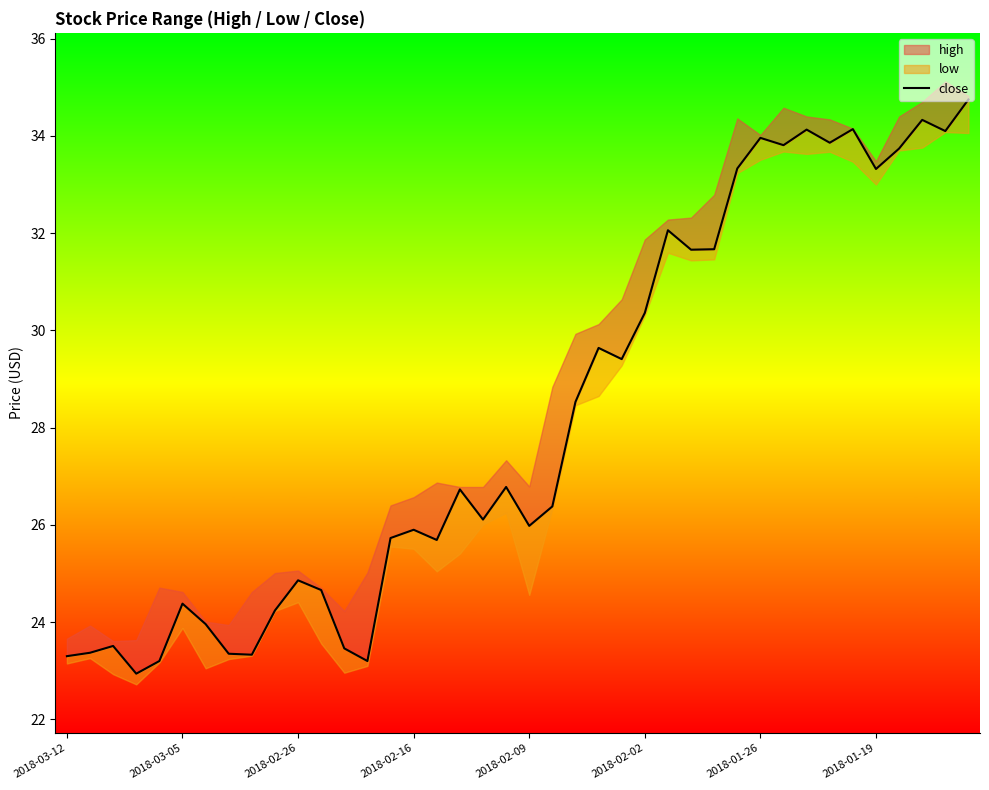

True or false: there are more than 0 points higher than both neighbors.

True